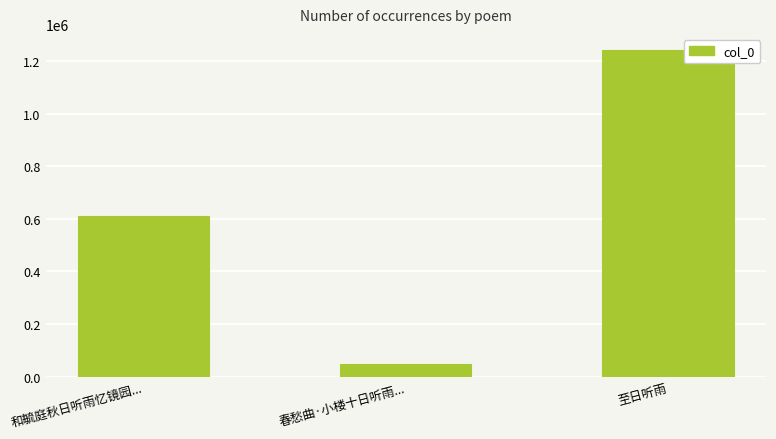

What is the value of the 2nd bar from the left?

48653